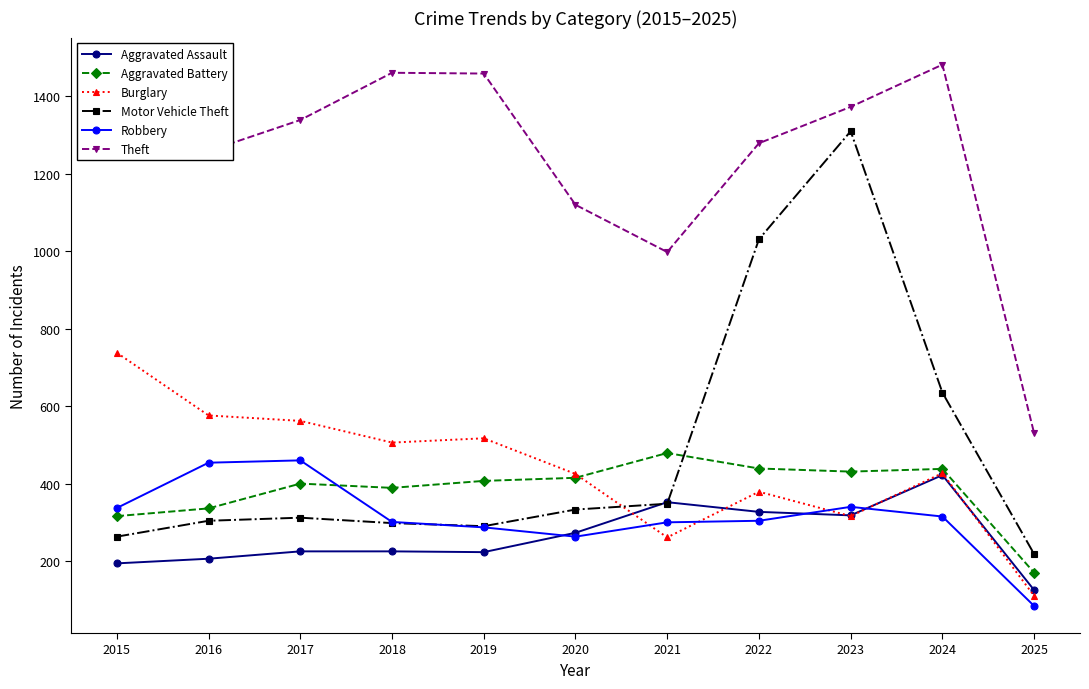

Where is the first local minimum for Theft?

2016